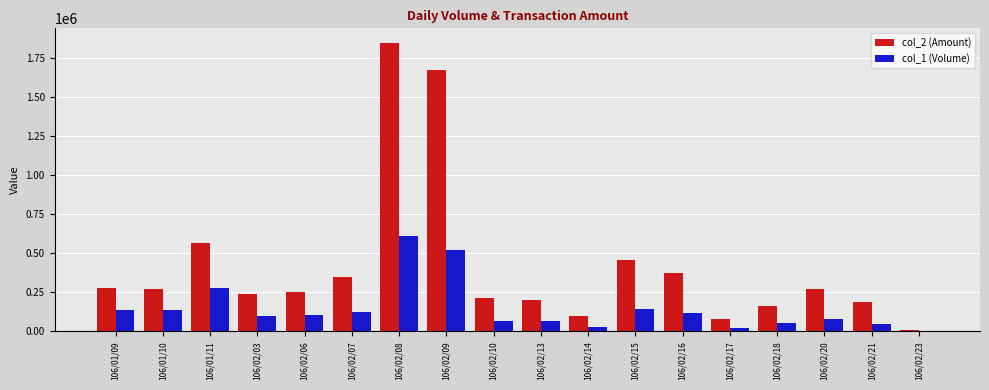

Which category has the highest value across all series?

106/02/08